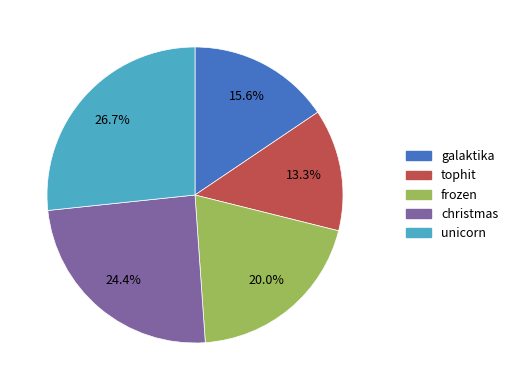

To the nearest percent, what portion does tophit represent?

13%